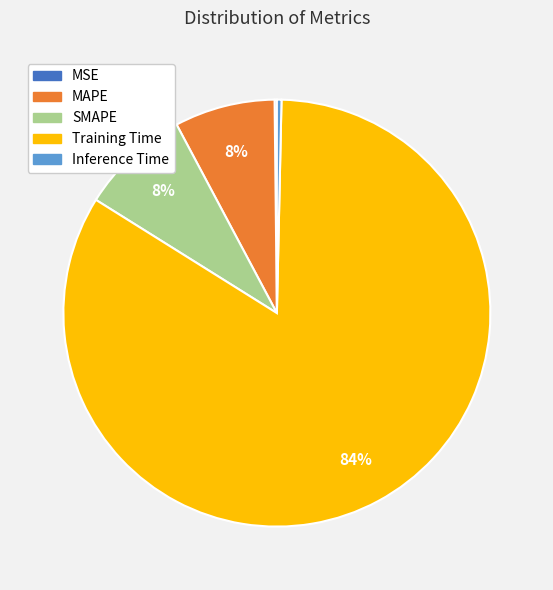

To the nearest percent, what is the average slice percentage?

20%